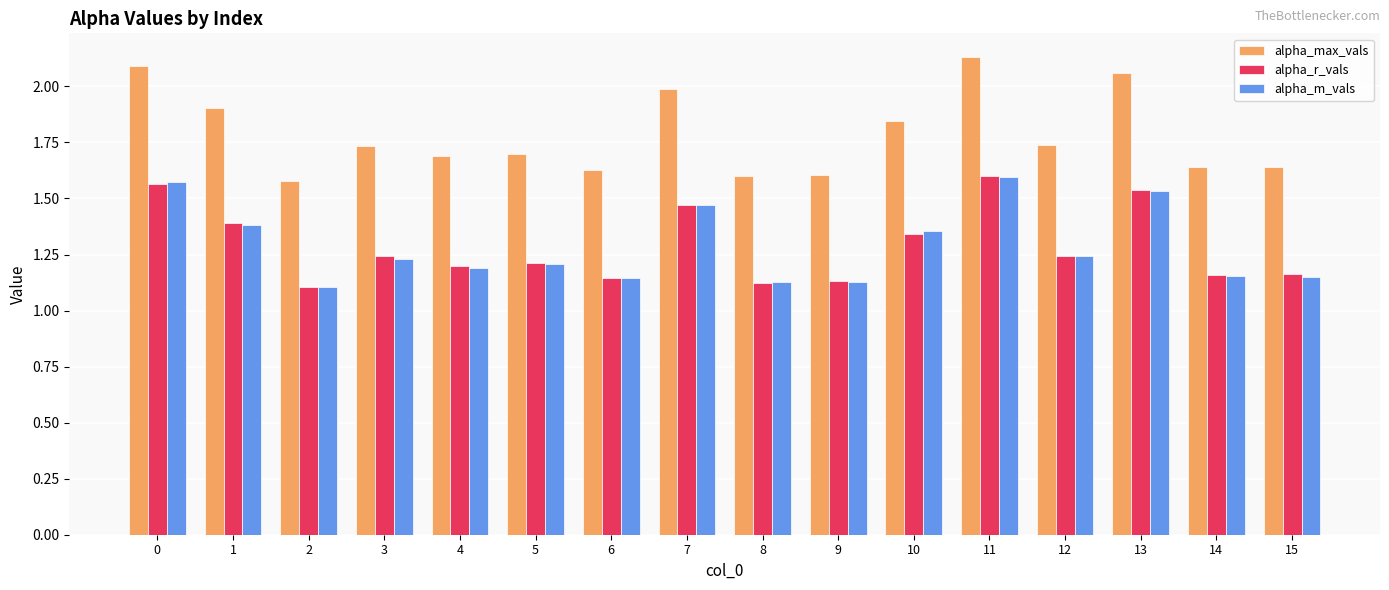

What is the difference between the highest and lowest values at 5?

0.5